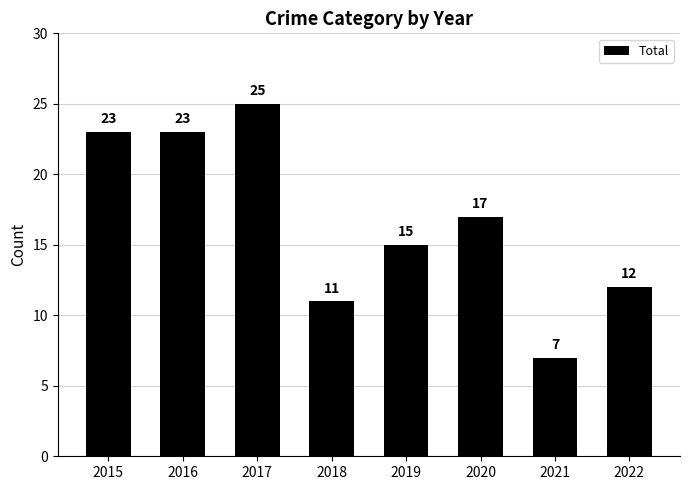

The value at 2022 is 17. True or false?

False